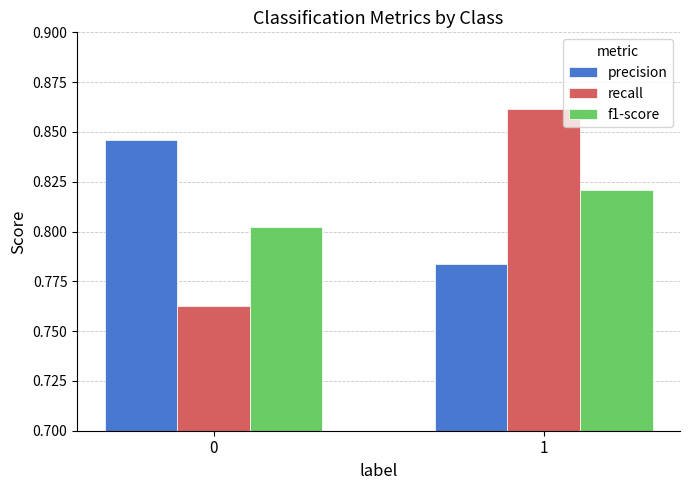

Rank the series at 0 from highest to lowest value.

precision, f1-score, recall